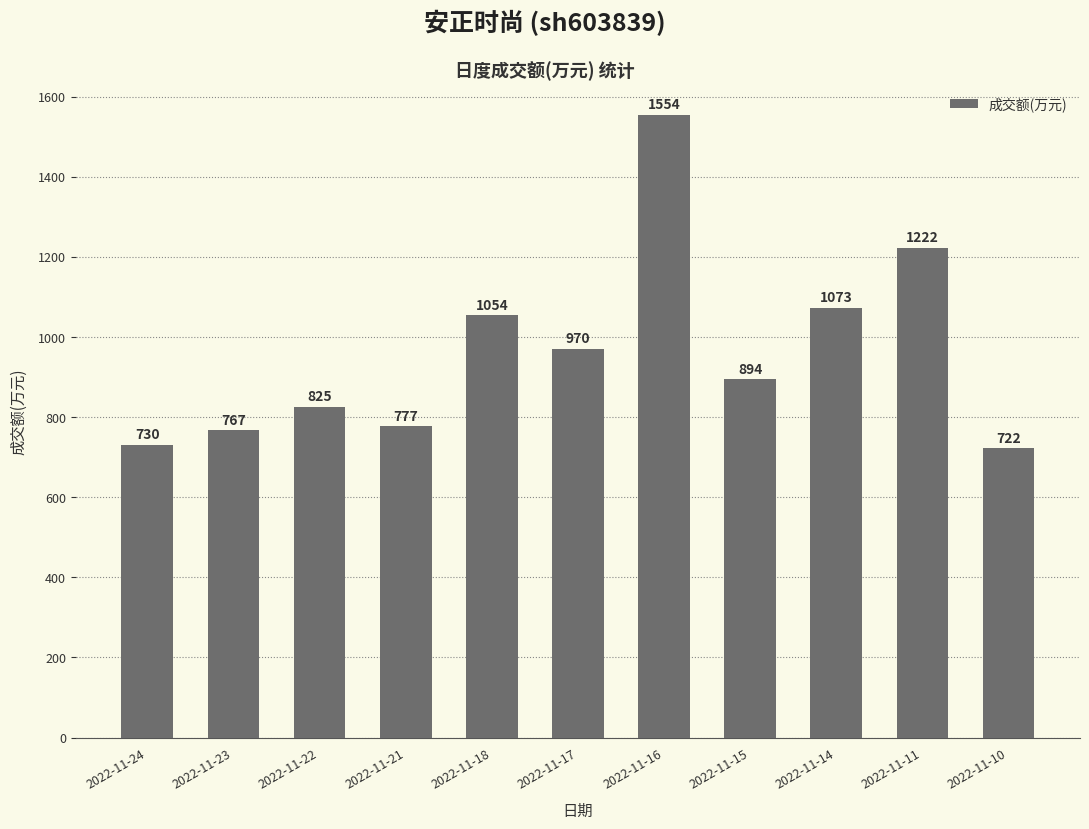

List the labels in order of value, smallest first.

2022-11-10, 2022-11-24, 2022-11-23, 2022-11-21, 2022-11-22, 2022-11-15, 2022-11-17, 2022-11-18, 2022-11-14, 2022-11-11, 2022-11-16